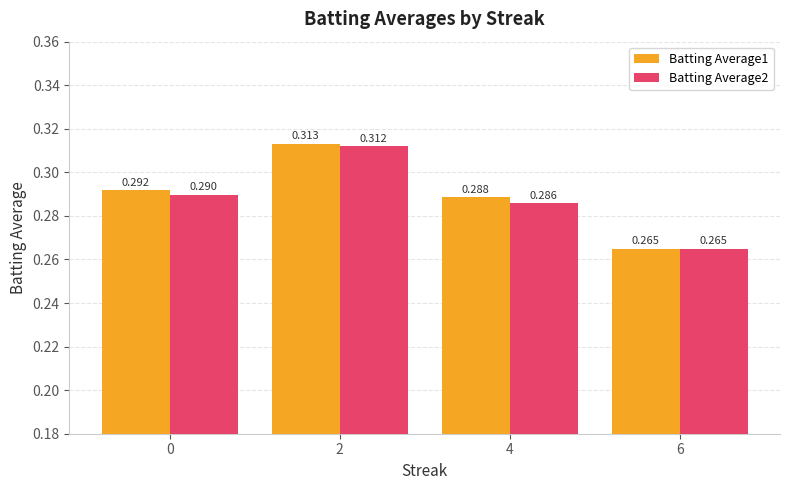

Reading right to left, what are all the values shown in this chart?

Batting Average1: 6=0.3	4=0.3	2=0.3	0=0.3
Batting Average2: 6=0.3	4=0.3	2=0.3	0=0.3